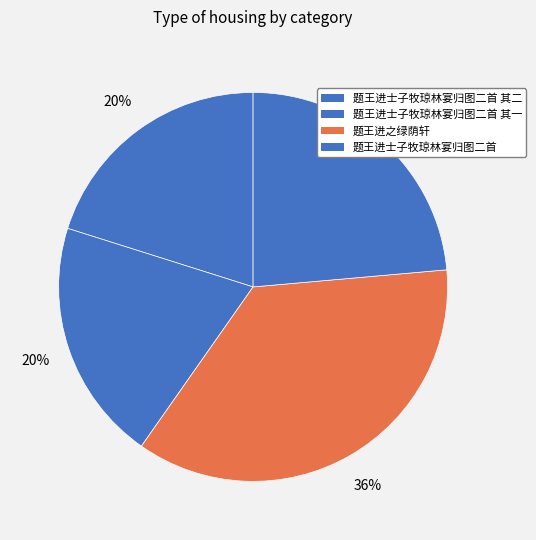

Count the number of slices in the pie.

4